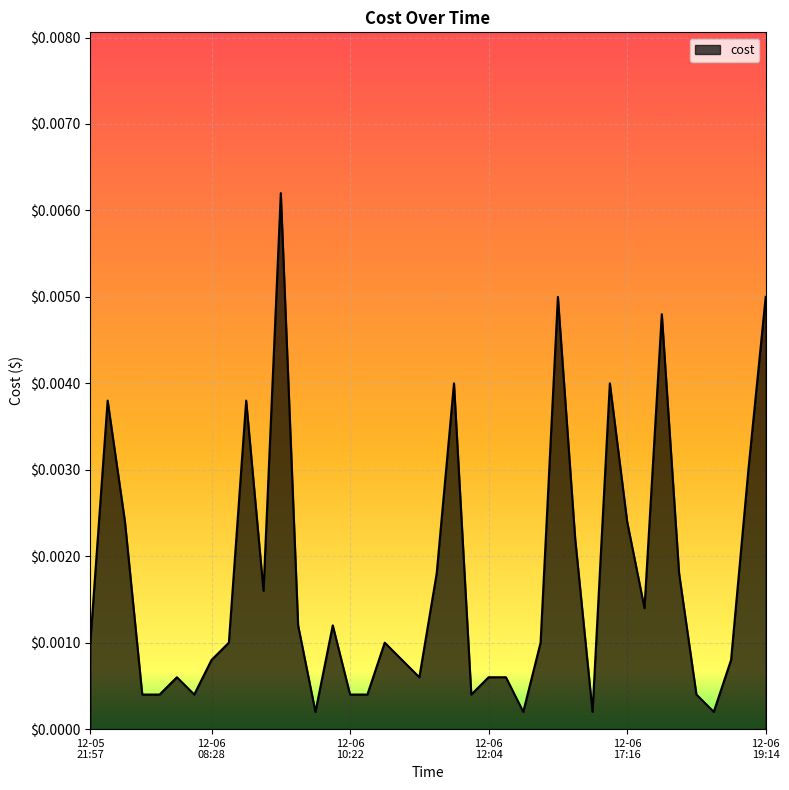

Rank the categories by value from highest to lowest.

2023-12-06 09:48:40, 2023-12-06 16:19:57, 2023-12-06 19:14:51, 2023-12-06 18:17:07, 2023-12-06 12:03:39, 2023-12-06 17:15:42, 2023-12-05 22:02:52, 2023-12-06 08:30:26, 2023-12-06 19:13:36, 2023-12-05 22:03:28, 2023-12-06 17:16:11, 2023-12-06 16:20:45, 2023-12-06 12:02:43, 2023-12-06 18:17:37, 2023-12-06 09:46:54, 2023-12-06 18:15:57, 2023-12-06 10:22:13, 2023-12-06 10:22:45, 2023-12-05 21:57:01, 2023-12-06 08:29:13, 2023-12-06 11:02:32, 2023-12-06 16:18:42, 2023-12-06 08:28:48, 2023-12-06 11:02:51, 2023-12-06 19:12:42, 2023-12-06 07:14:54, 2023-12-06 12:02:18, 2023-12-06 12:04:04, 2023-12-06 14:01:43, 2023-12-05 22:03:32, 2023-12-05 22:14:06, 2023-12-06 07:15:00, 2023-12-06 10:22:55, 2023-12-06 10:23:07, 2023-12-06 12:03:46, 2023-12-06 18:17:42, 2023-12-06 10:22:22, 2023-12-06 15:13:33, 2023-12-06 17:14:33, 2023-12-06 18:17:47